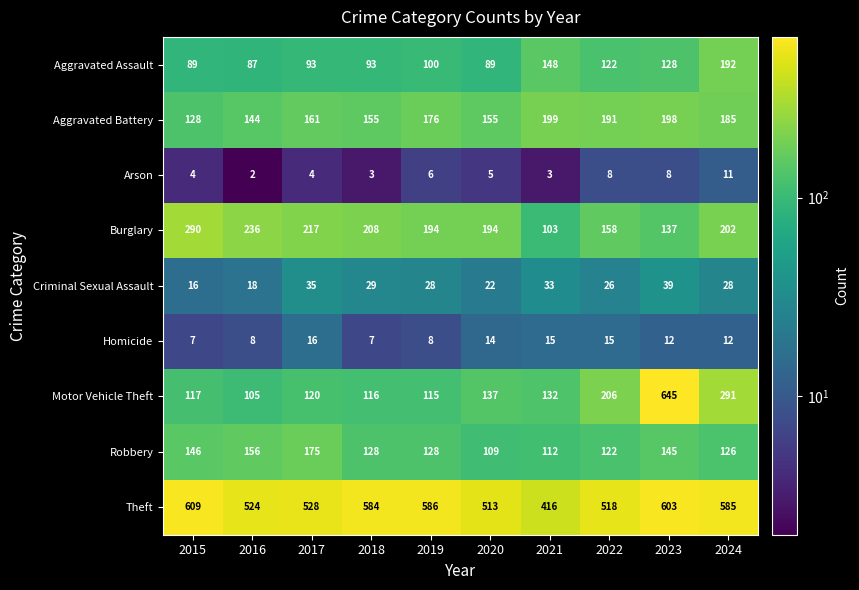

What is the sum of the Aggravated Assault values at 2018 and 2024?

285